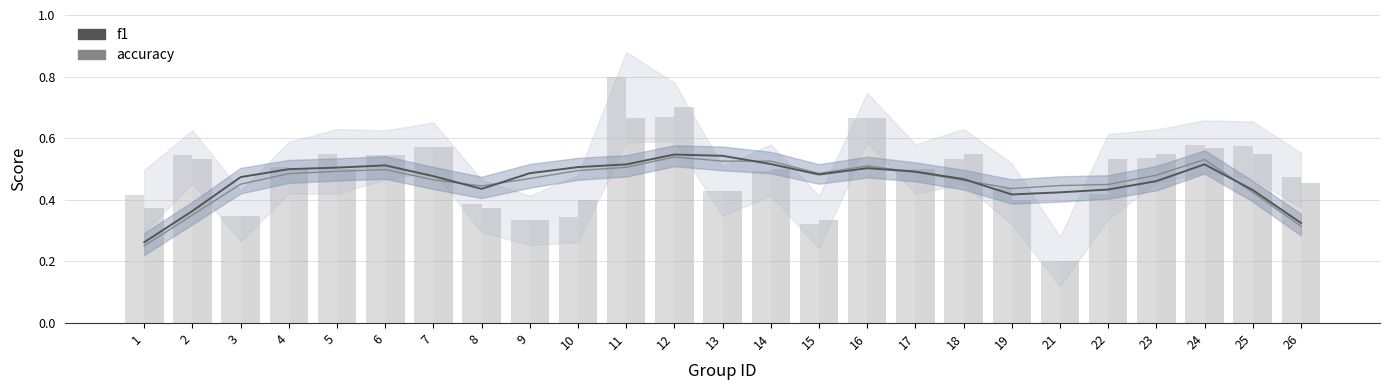

Reading right to left, extract all data points from this chart.

f1: 0.3	0.4	0.5	0.5	0.4	0.4	0.4	0.5	0.5	0.5	0.5	0.5	0.5	0.5	0.5	0.5	0.5	0.4	0.5	0.5	0.5	0.5	0.5	0.4	0.3
accuracy: 0.3	0.4	0.5	0.5	0.4	0.4	0.4	0.5	0.5	0.5	0.5	0.5	0.5	0.5	0.5	0.5	0.5	0.4	0.5	0.5	0.5	0.5	0.5	0.4	0.3
f1_bars: 0.5	0.6	0.6	0.5	0.4	0.2	0.4	0.5	0.5	0.7	0.3	0.5	0.4	0.7	0.8	0.3	0.3	0.4	0.6	0.5	0.5	0.5	0.3	0.5	0.4
accuracy_bars: 0.5	0.6	0.6	0.5	0.5	0.2	0.4	0.6	0.5	0.7	0.3	0.5	0.4	0.7	0.7	0.4	0.3	0.4	0.6	0.5	0.5	0.5	0.3	0.5	0.4